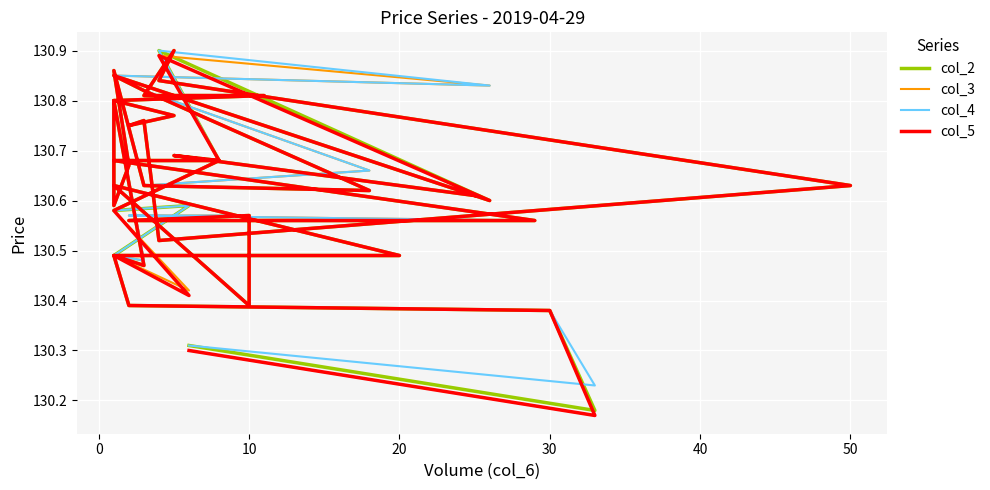

Between which two adjacent categories do col_3 and col_2 first intersect?

20 and 30